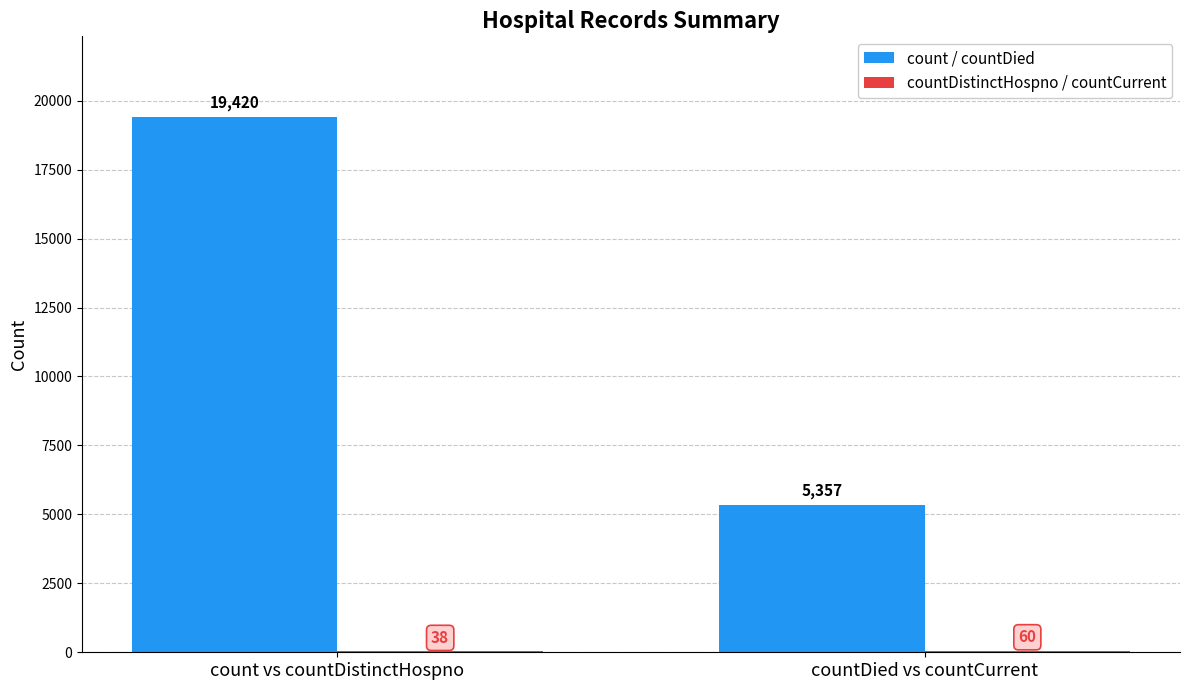

How many groups of bars are there?

2